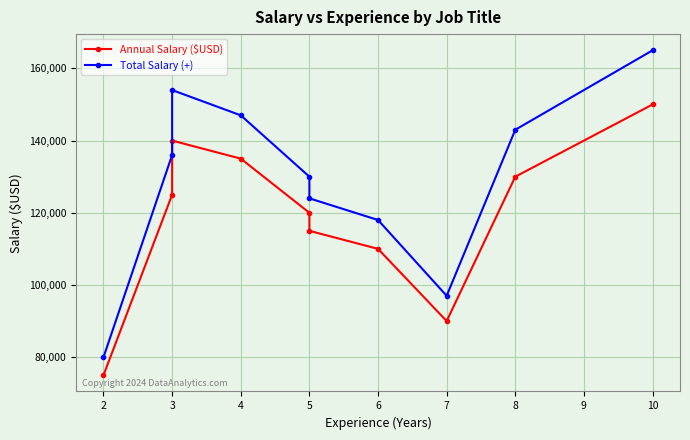

Where is the first local maximum for Annual Salary ($USD)?

3